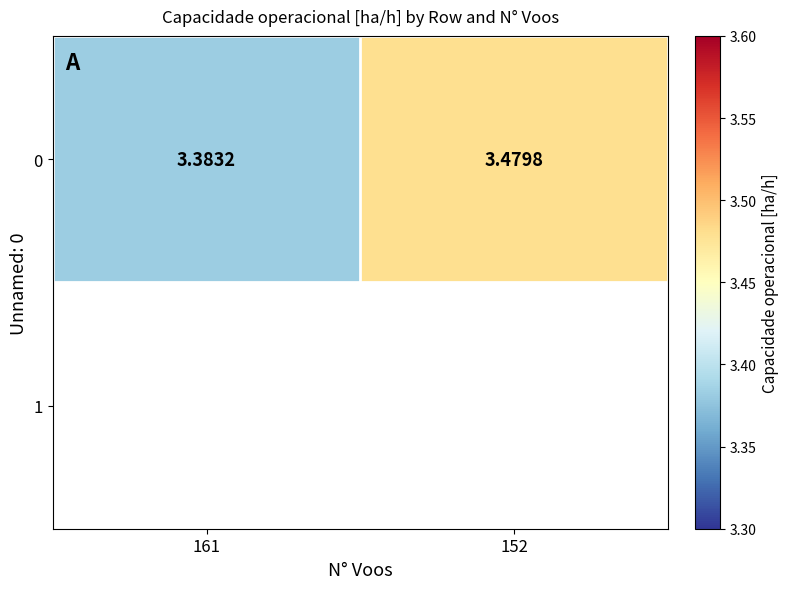

What is the difference between the values at 161 and 152?

0.1